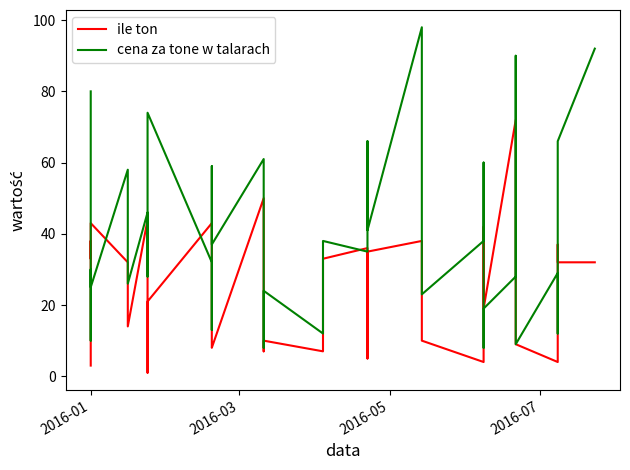

In ile ton, how many points are lower than both neighbors (excluding endpoints)?

10